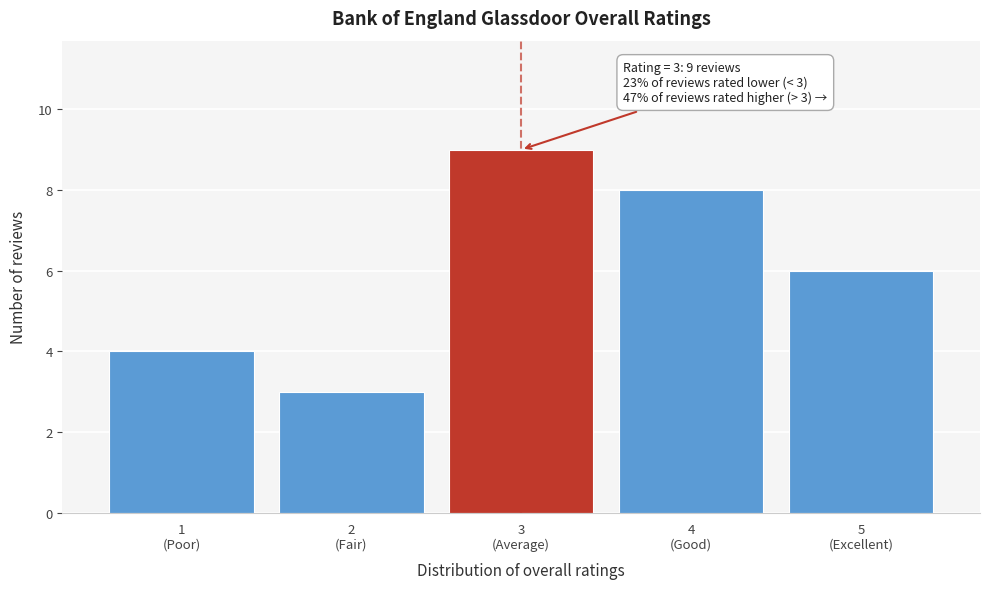

Reading left to right, list all the values displayed in this chart.

4	3	9	8	6